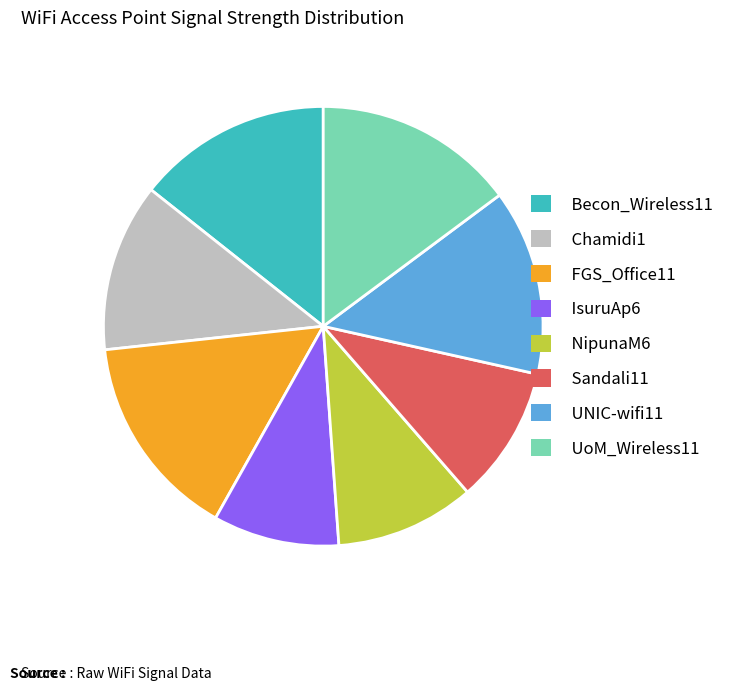

Combined, do Chamidi1 and Becon_Wireless11 account for over 50%?

No